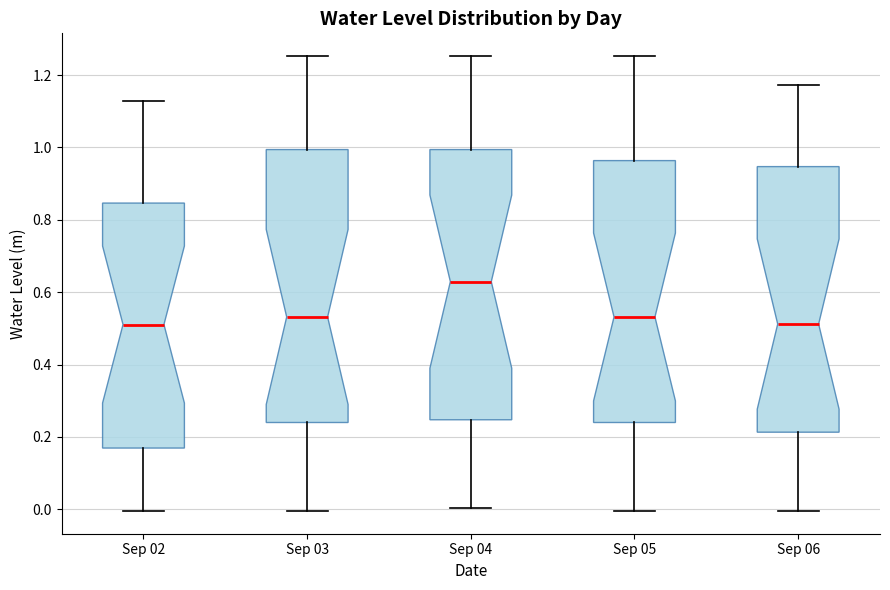

Reading left to right, transcribe this box plot: for each box, give where its median line is, the range the box spans, and where its two whiskers end, as read against the y-axis. The values are not printed on the chart, so give them approximately, as read against the axis.

Sep 02: median 0.52, box 0.16 to 0.84, whiskers 0.00 to 1.12
Sep 03: median 0.54, box 0.24 to 1.00, whiskers 0.00 to 1.26
Sep 04: median 0.62, box 0.24 to 1.00, whiskers 0.00 to 1.26
Sep 05: median 0.54, box 0.24 to 0.96, whiskers 0.00 to 1.26
Sep 06: median 0.52, box 0.22 to 0.94, whiskers 0.00 to 1.18